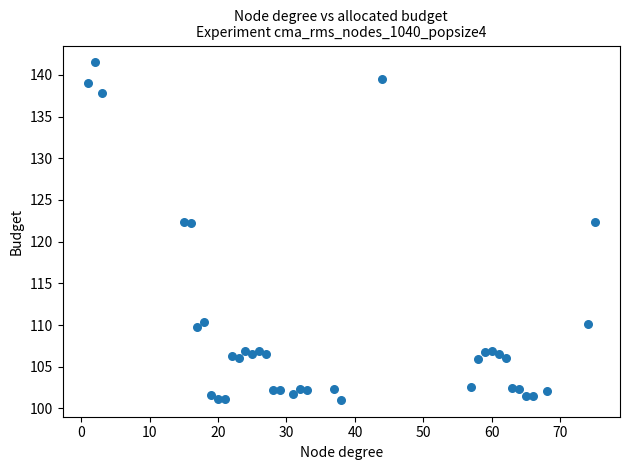

What is the range of Y values (max minus min)?

40.5